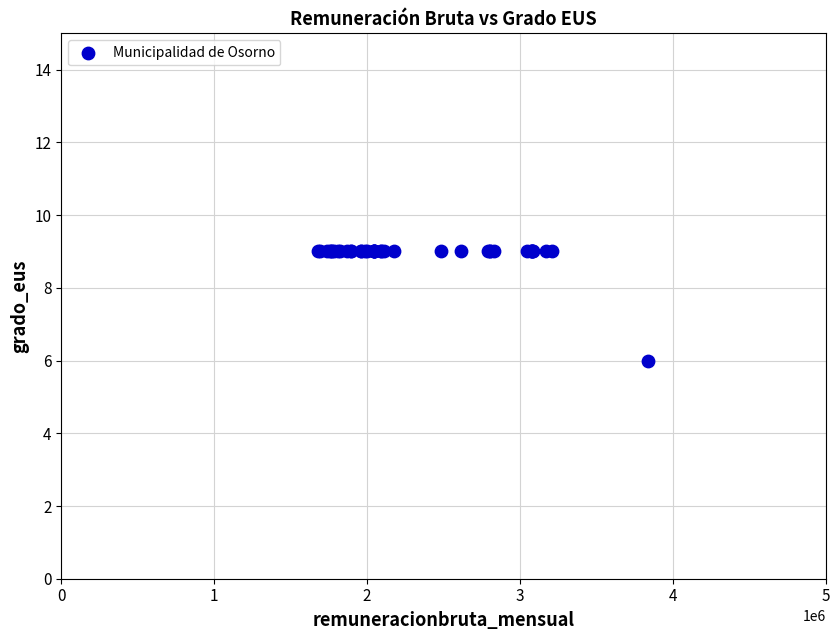

What Y value in the scatter plot is closest to 7?

6